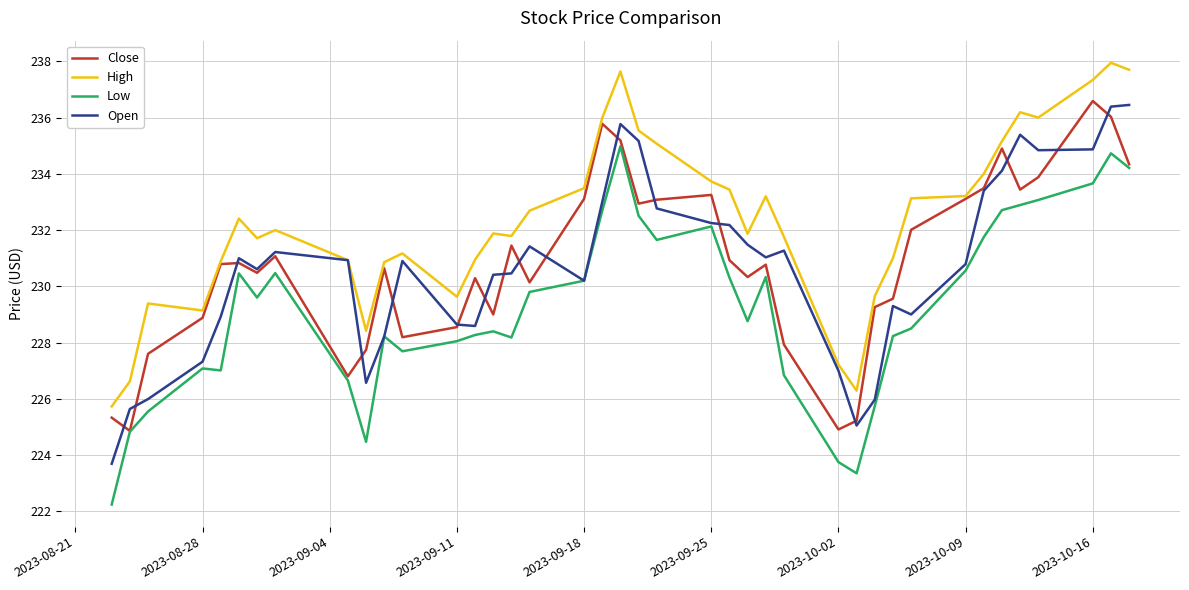

Which series has the largest total across all categories?

High